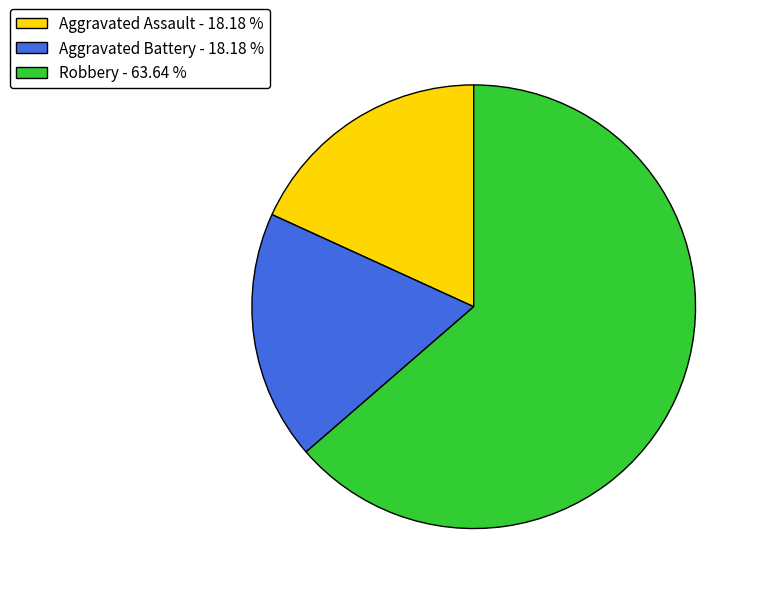

Count the number of slices in the pie.

3